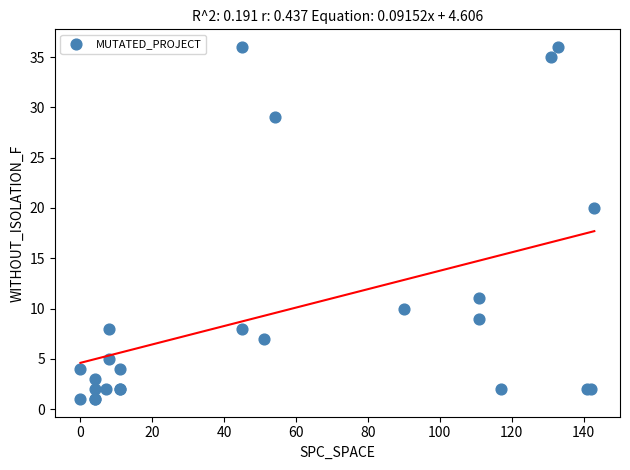

What Y value in the scatter plot is closest to 18?

20